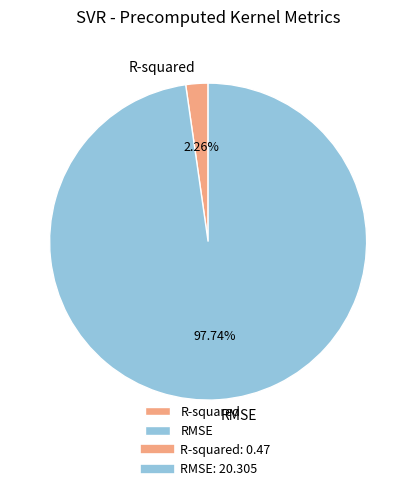

How many segments does this pie chart have?

2